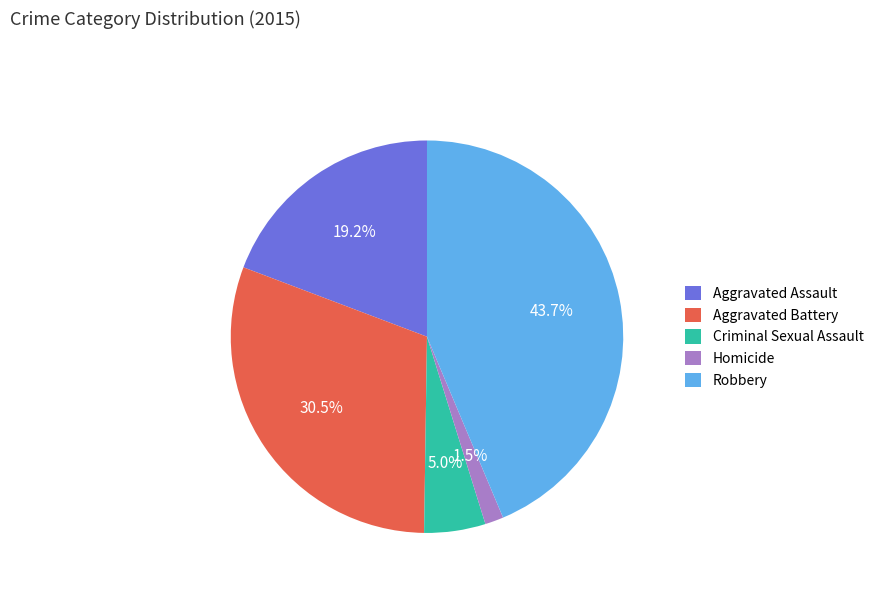

Is it true that Homicide is 16% of the pie?

False